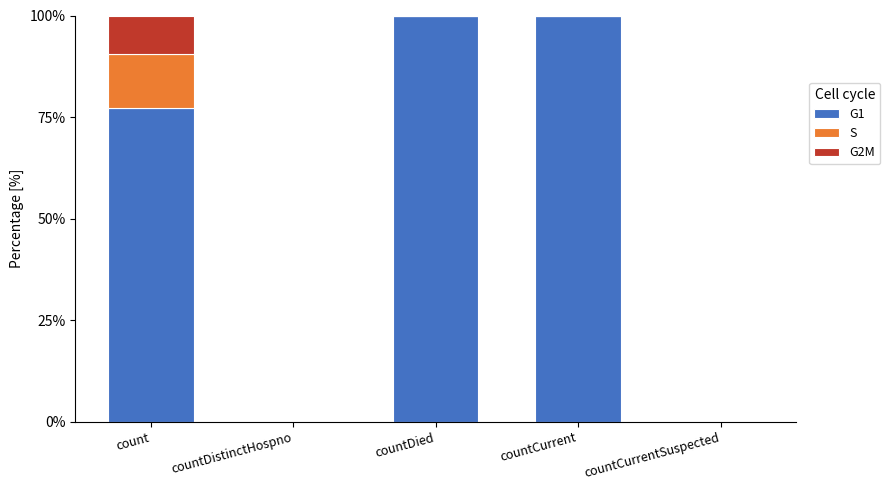

What is the total value across all series at count?

100.0